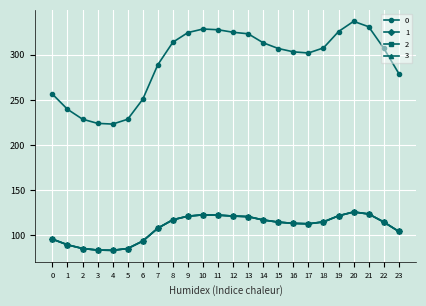

Does the chart display data point markers on the line(s)?

Yes